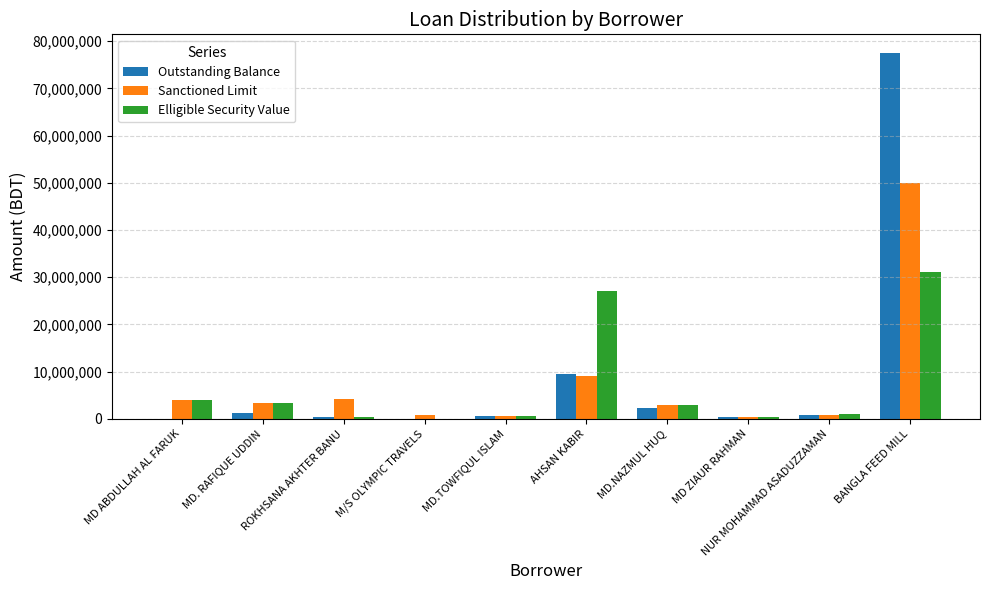

Which series has the largest range (max minus min)?

Outstanding Balance